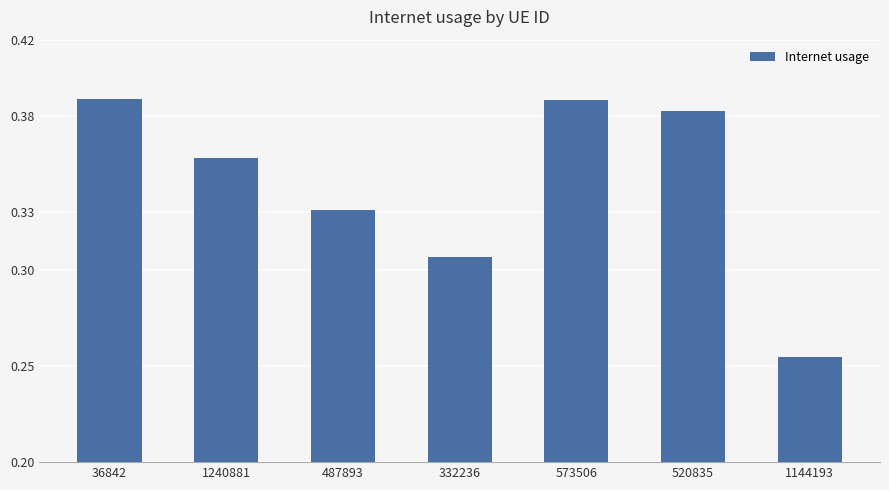

What is the sum of all values?

2.4